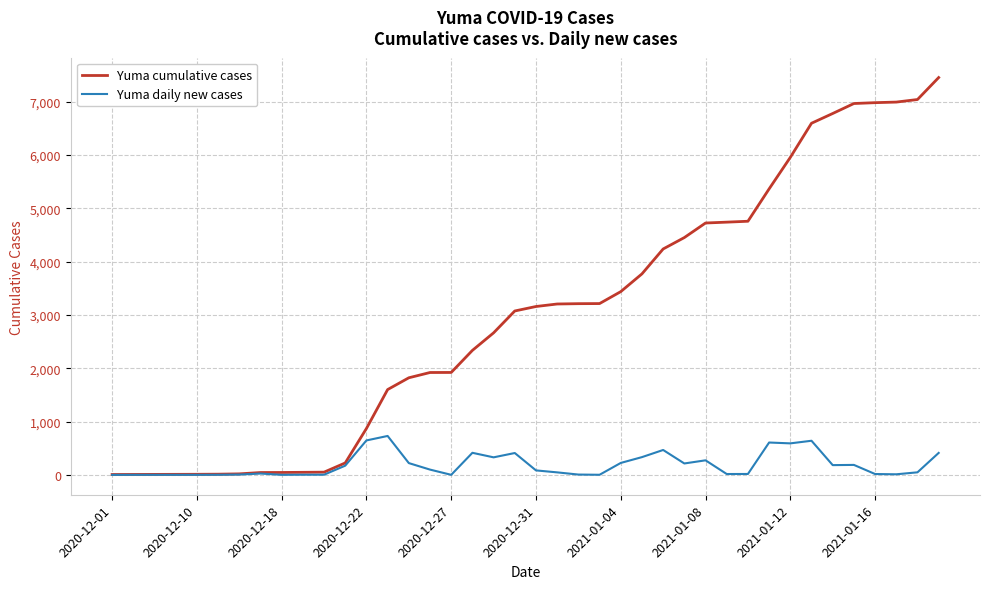

What is the maximum value for Yuma cumulative cases?

7452